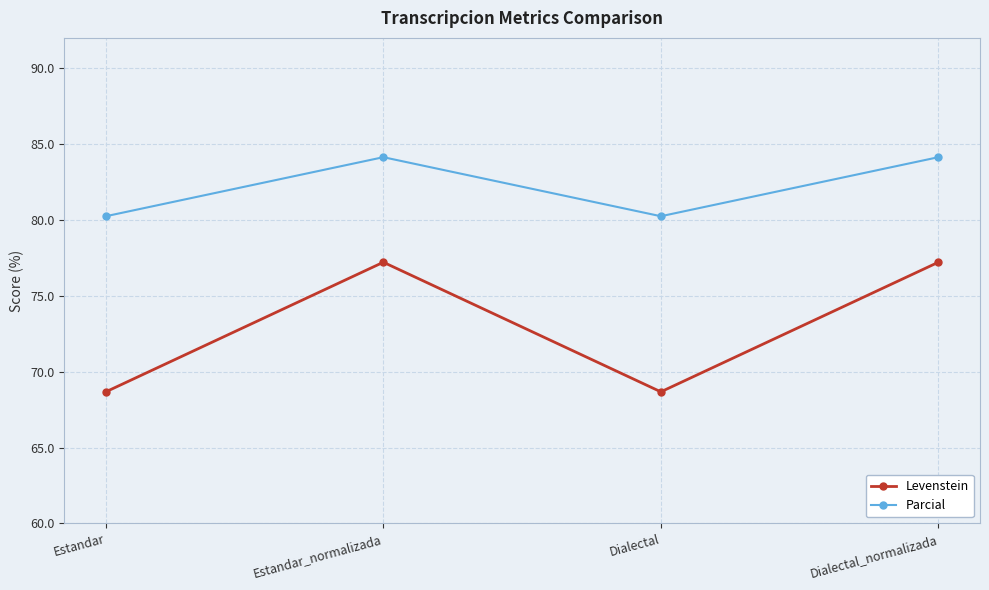

What is the label of the 3rd point from the left?

Dialectal